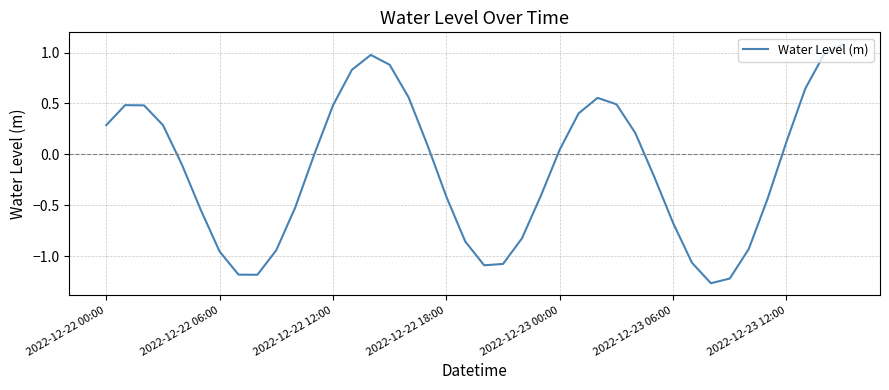

What is the difference between the maximum and minimum values?

2.3